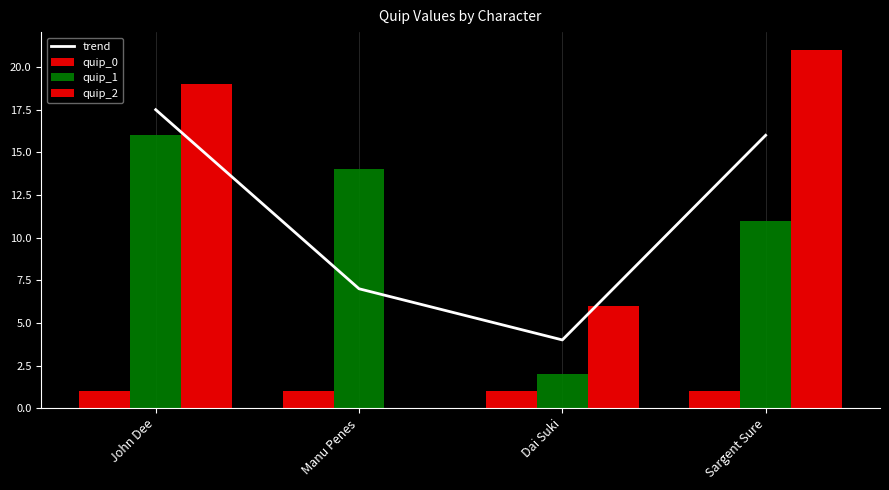

Which series changed the most between Manu Penes and Dai Suki?

quip_1